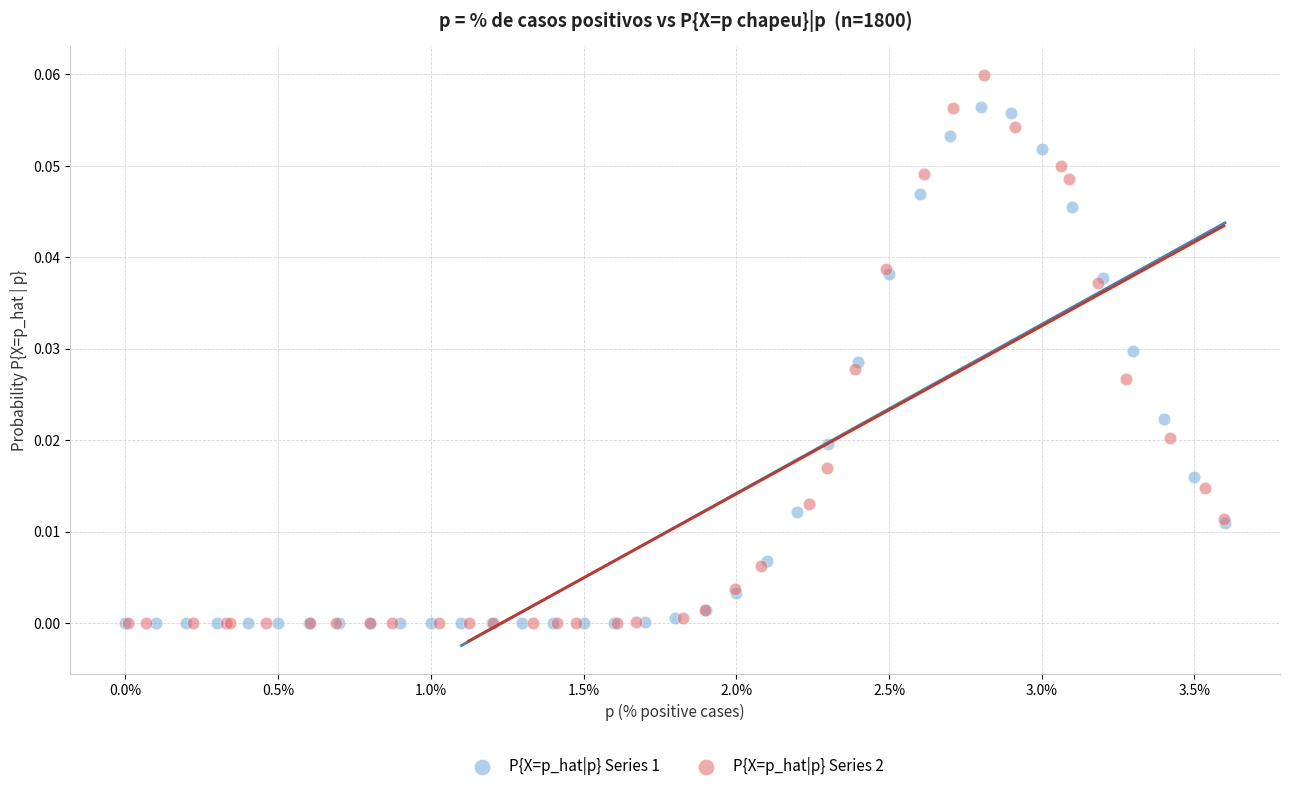

Which series has the largest Y range (max minus min)?

P{X=p_hat|p} Series 2